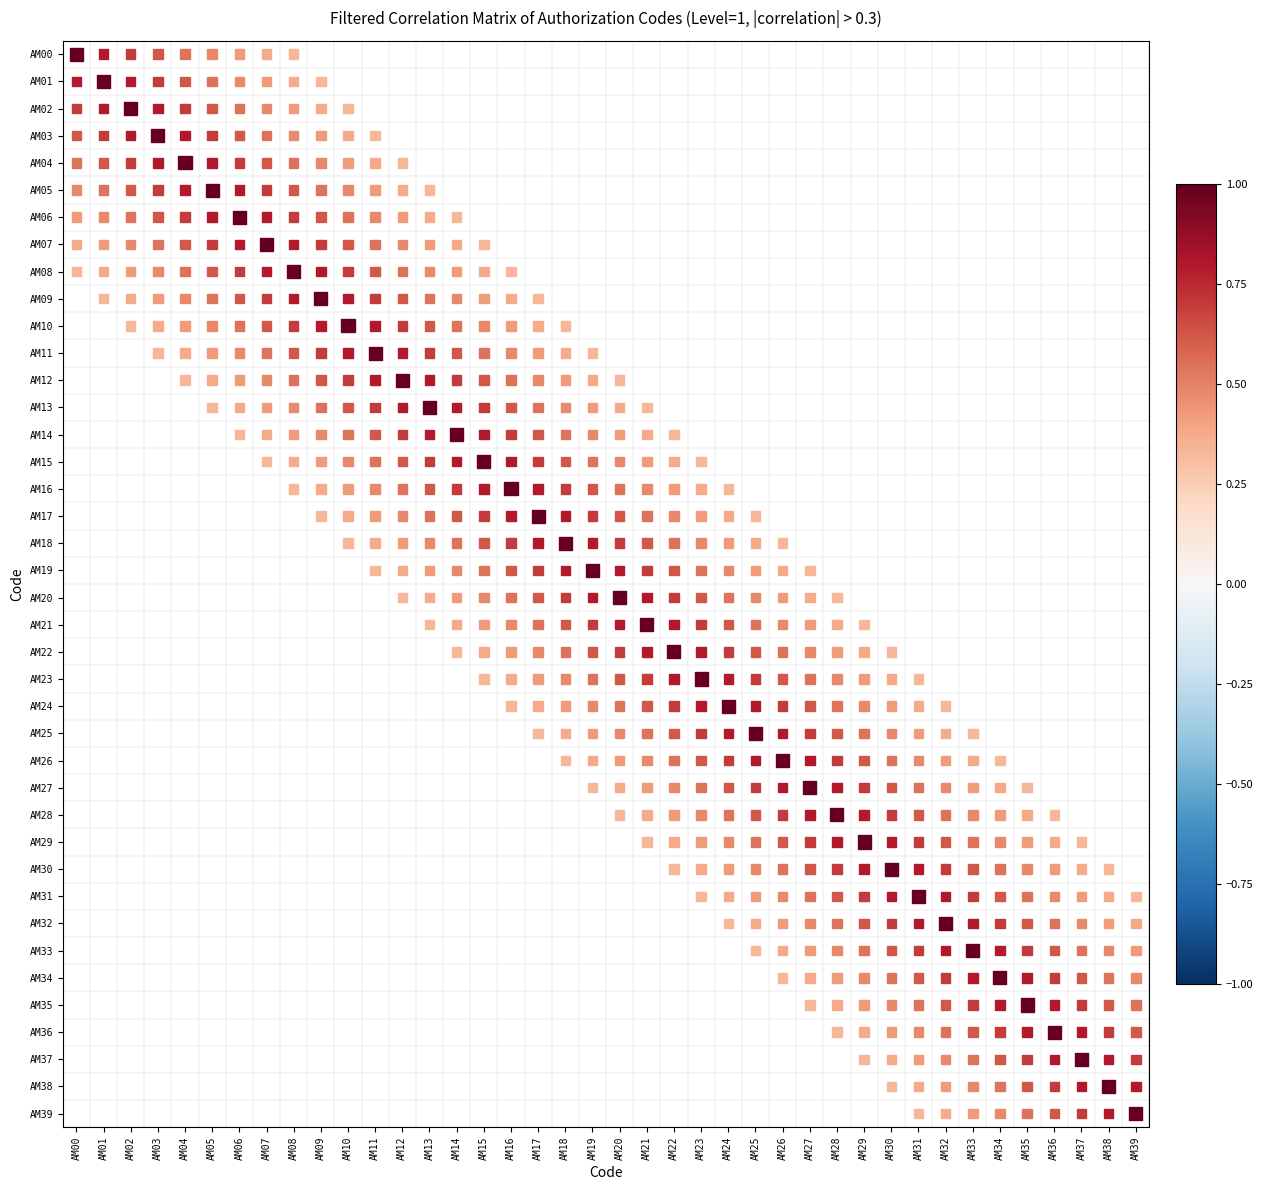

How many series are shown in this chart?

40